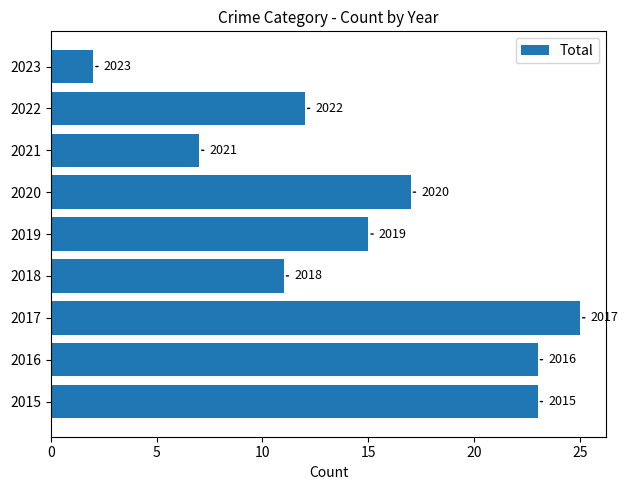

How many bars are there in total?

9